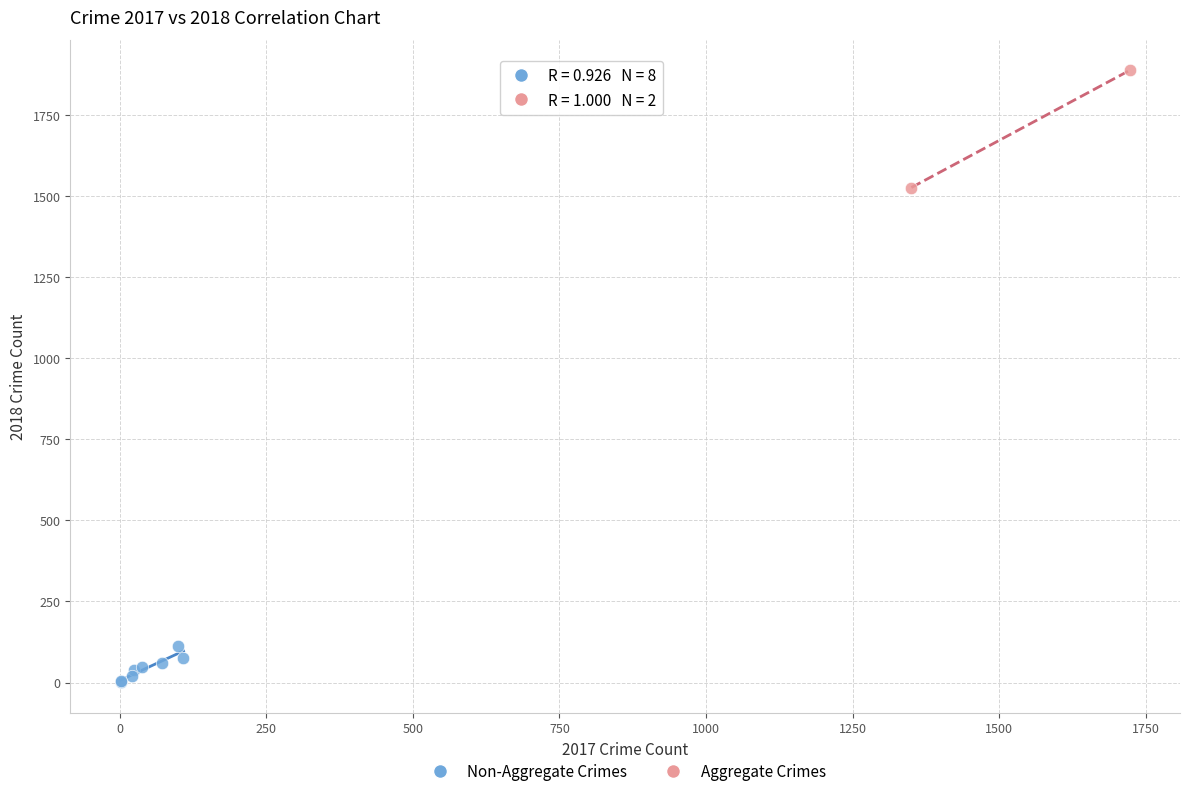

Which series contains the highest Y value?

Aggregate Crimes